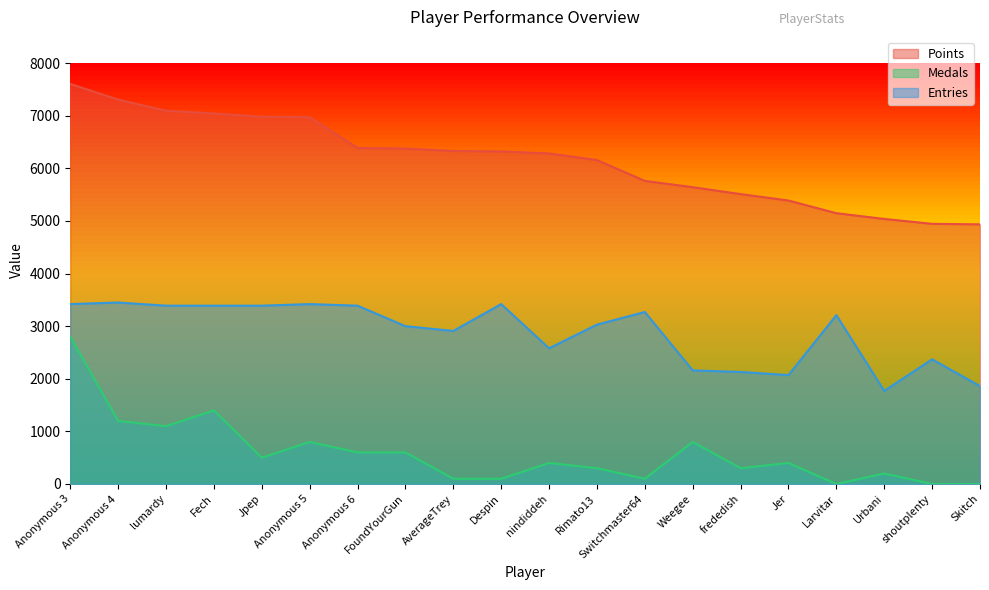

True or false: Points and Entries cross at least once.

False